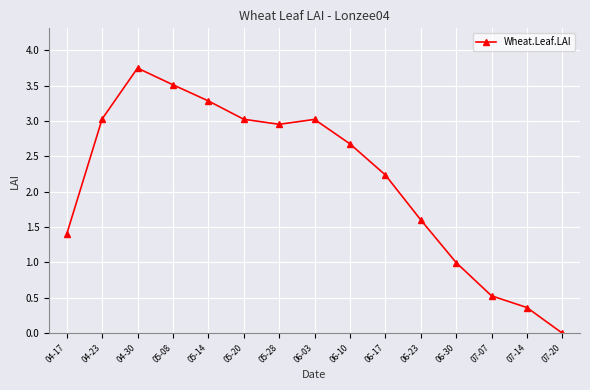

How many data points are less than 2?

6